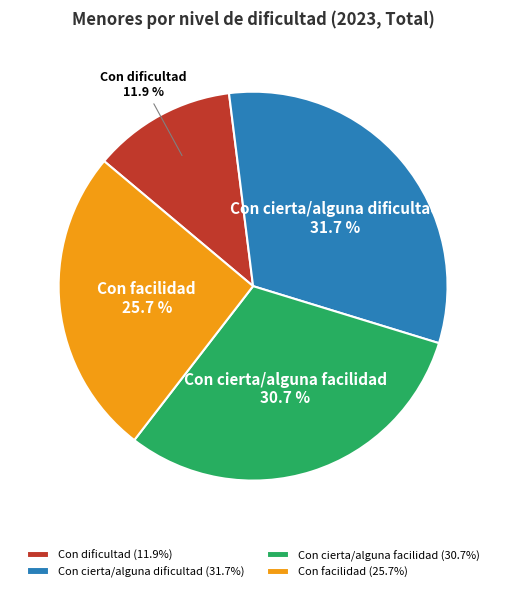

How many segments does this pie chart have?

4